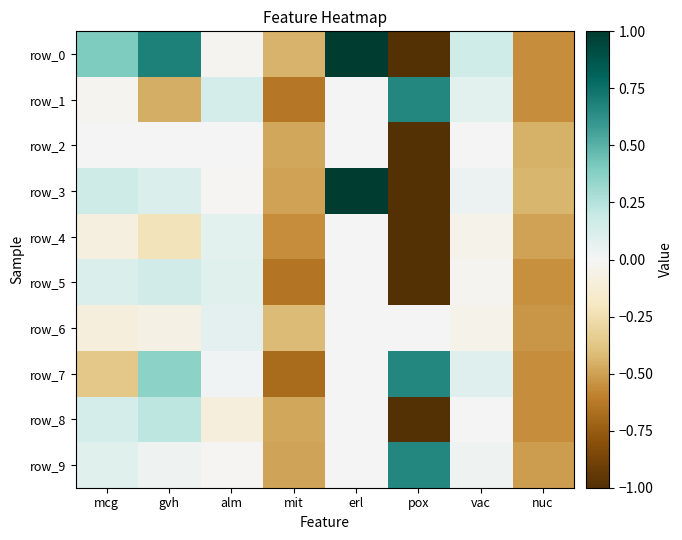

What is the difference between the row_8 values at gvh and nuc?

0.8